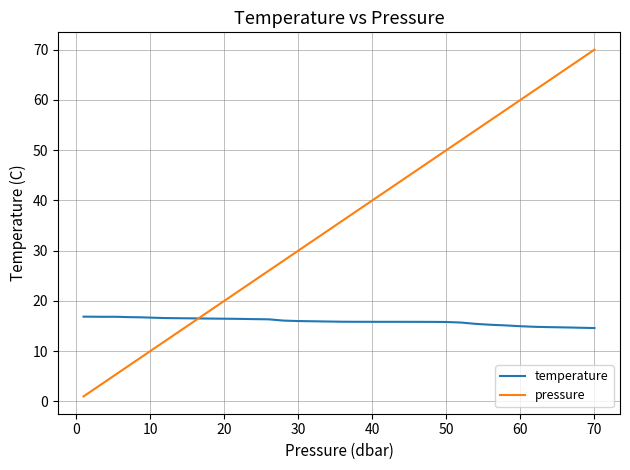

Which series has the largest total across all categories?

pressure